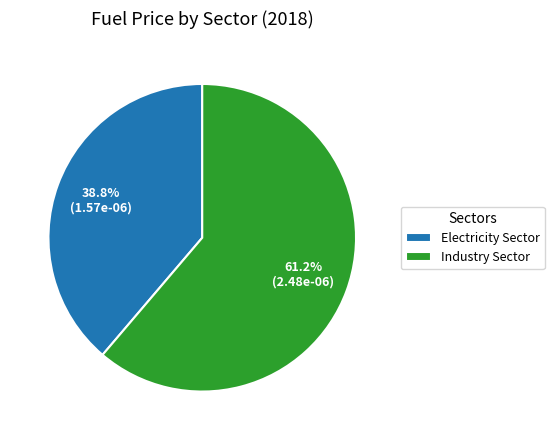

Is it true that Electricity Sector is 44% of the pie?

False